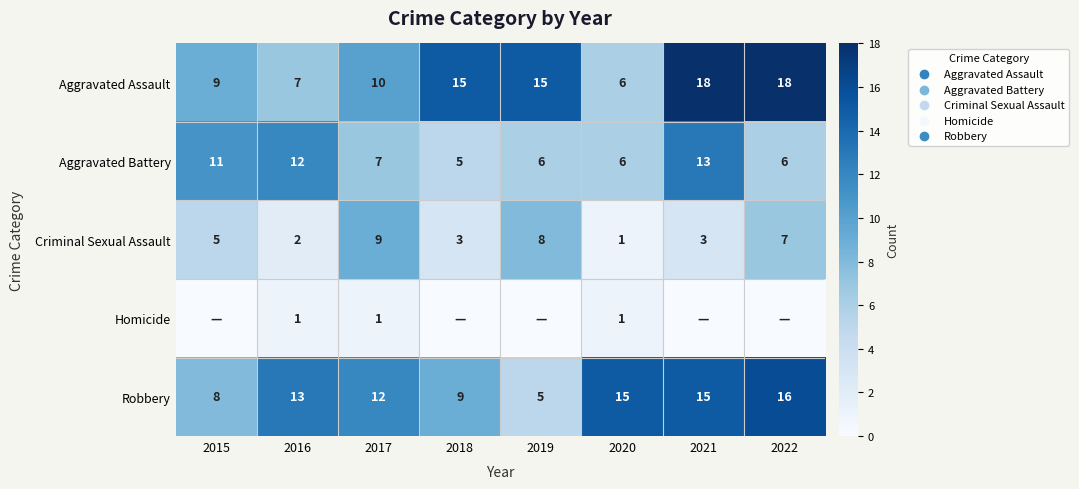

Is it true that Robbery equals 13 at 2016?

True